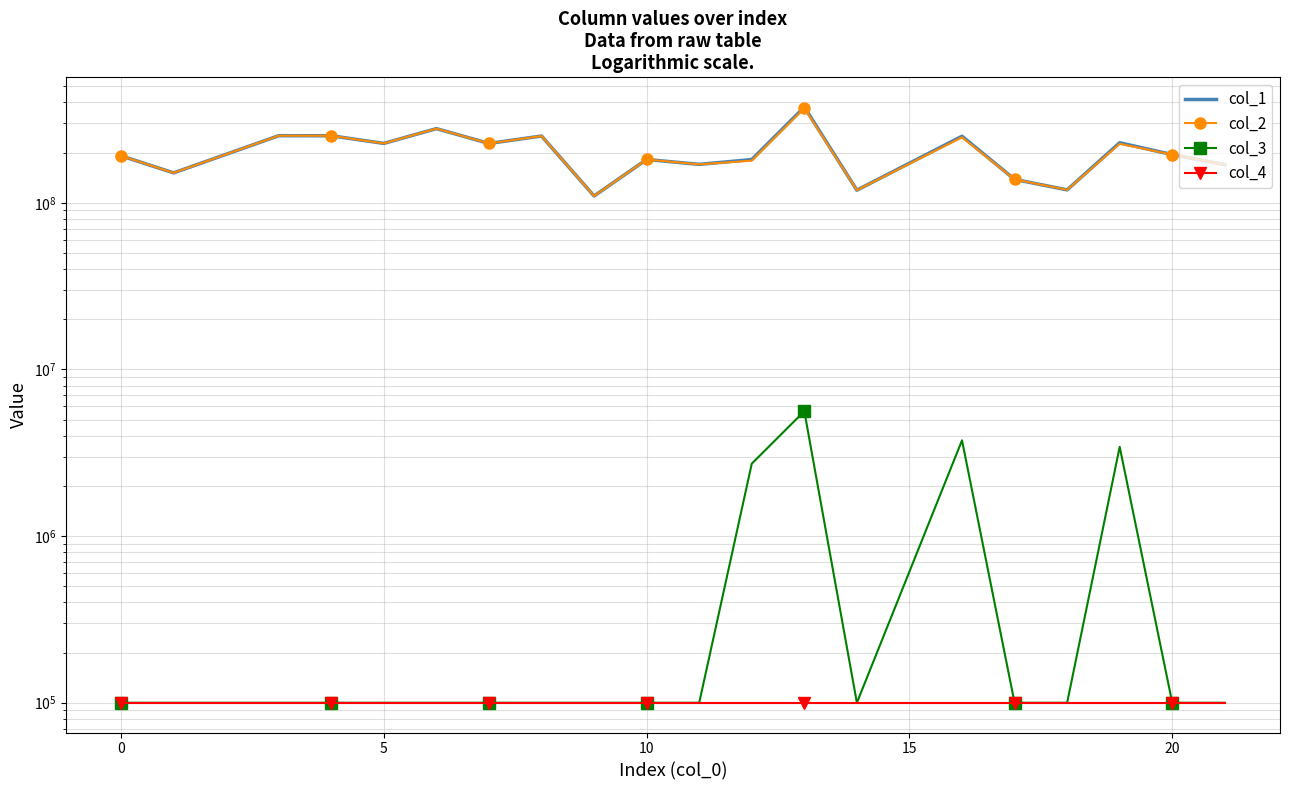

True or false: col_1 and col_2 intersect in this chart.

False